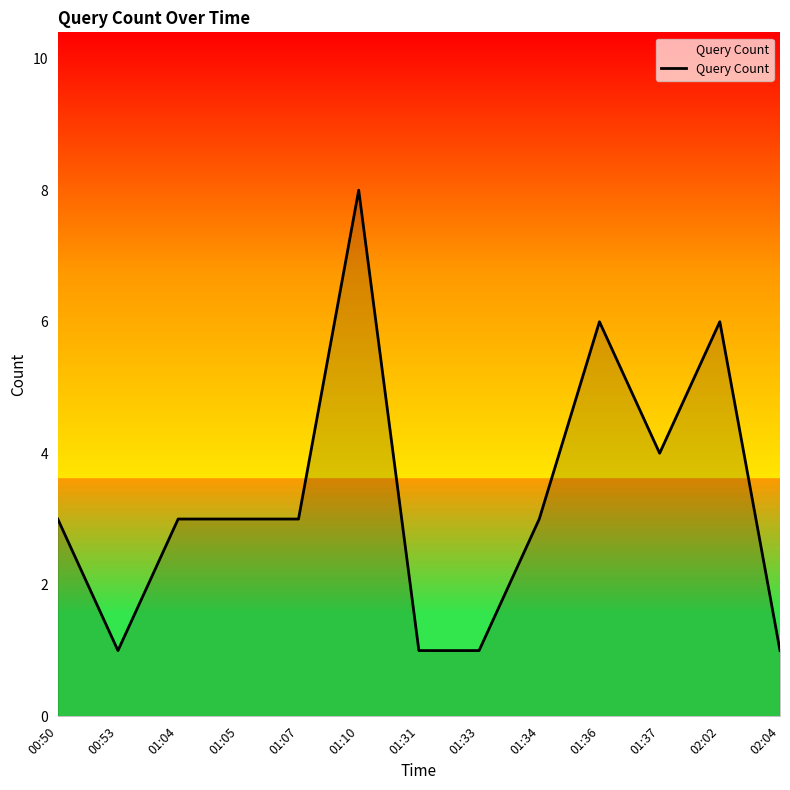

Is it true that the value at 00:50 is 3?

True